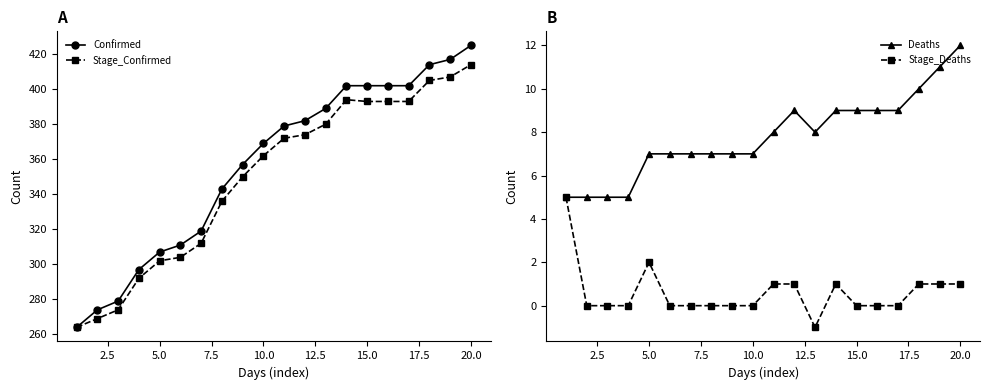

Reading right to left, list all the values displayed in this chart.

Confirmed: 425	417	414	402	402	402	402	389	382	379	369	357	343	319	311	307	297	279	274	264
Stage_Confirmed: 414	407	405	393	393	393	394	380	374	372	362	350	336	312	304	302	292	274	269	264
Deaths: 12	11	10	9	9	9	9	8	9	8	7	7	7	7	7	7	5	5	5	5
Stage_Deaths: 1	1	1	0	0	0	1	-1	1	1	0	0	0	0	0	2	0	0	0	5